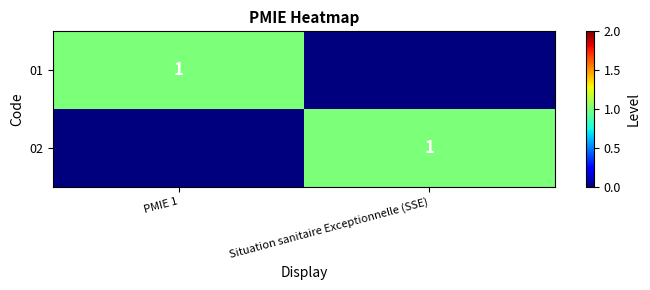

Is it true that 02 equals 1 at Situation sanitaire Exceptionnelle (SSE)?

True